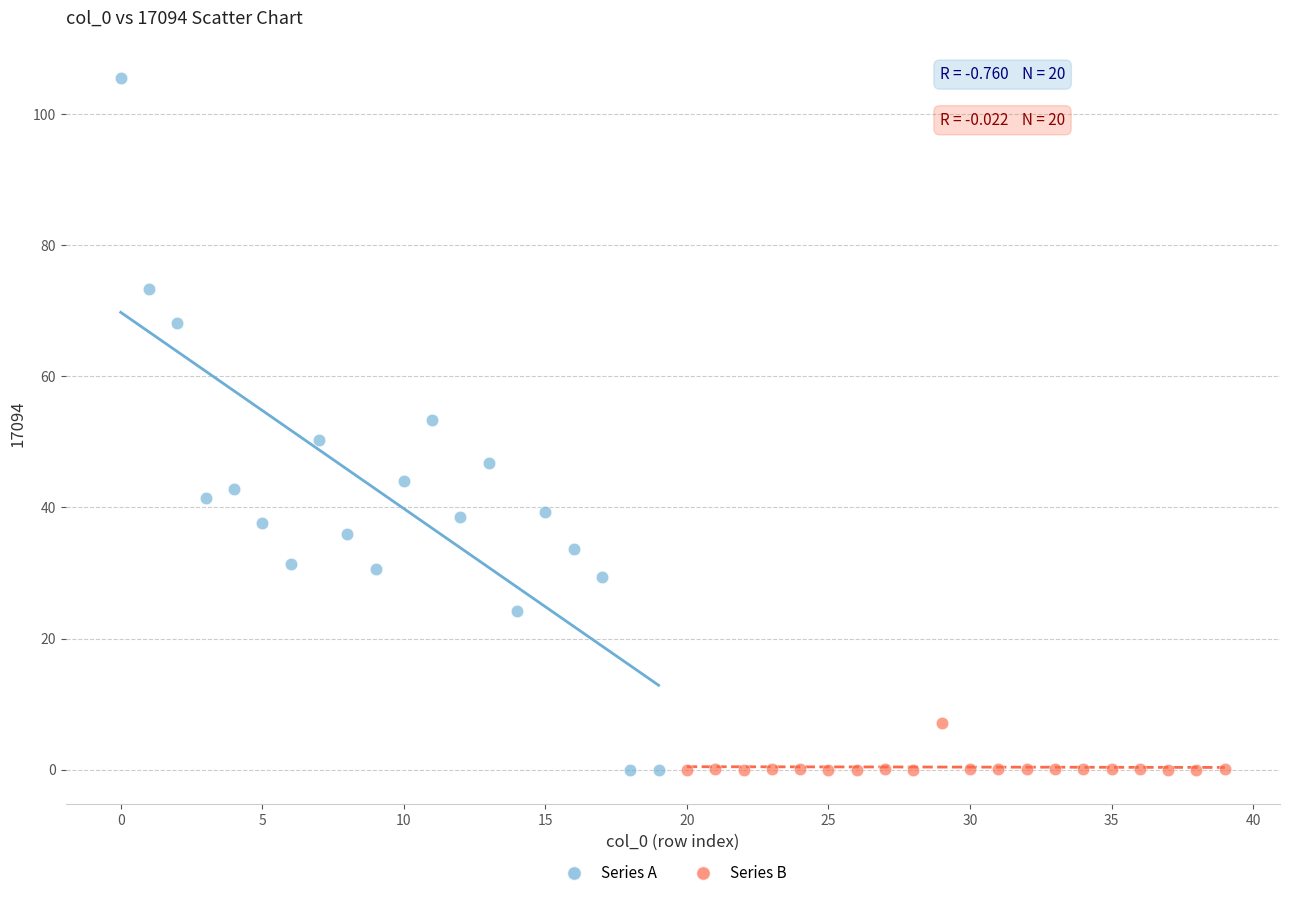

Which series reaches the maximum Y coordinate?

Series A